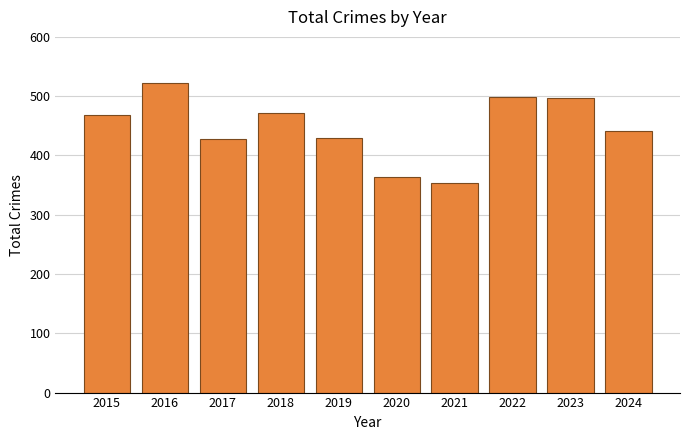

Approximately how many times larger is the value at 2023 compared to 2021?

1.4